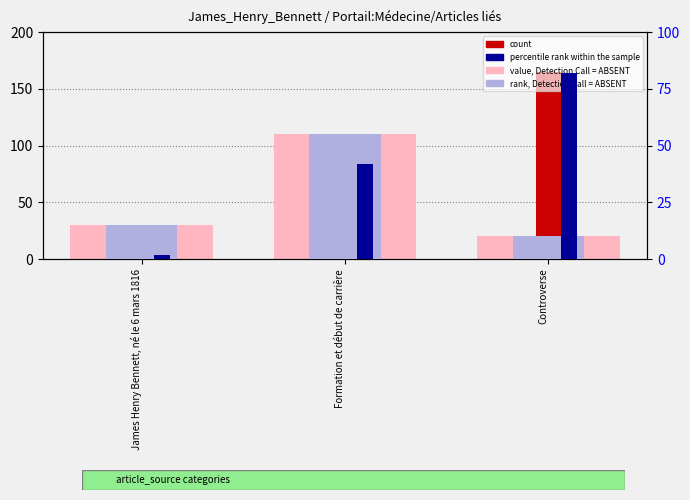

Which category has the highest value across all series?

Controverse